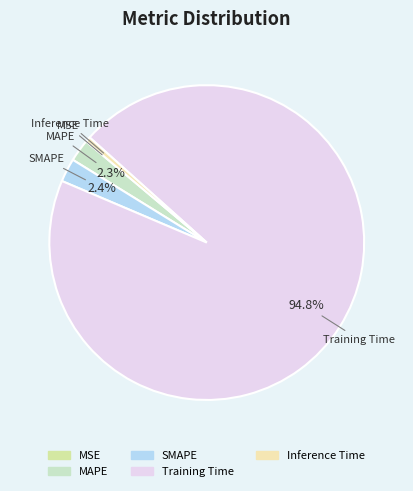

To the nearest percent, what portion does Training Time represent?

95%